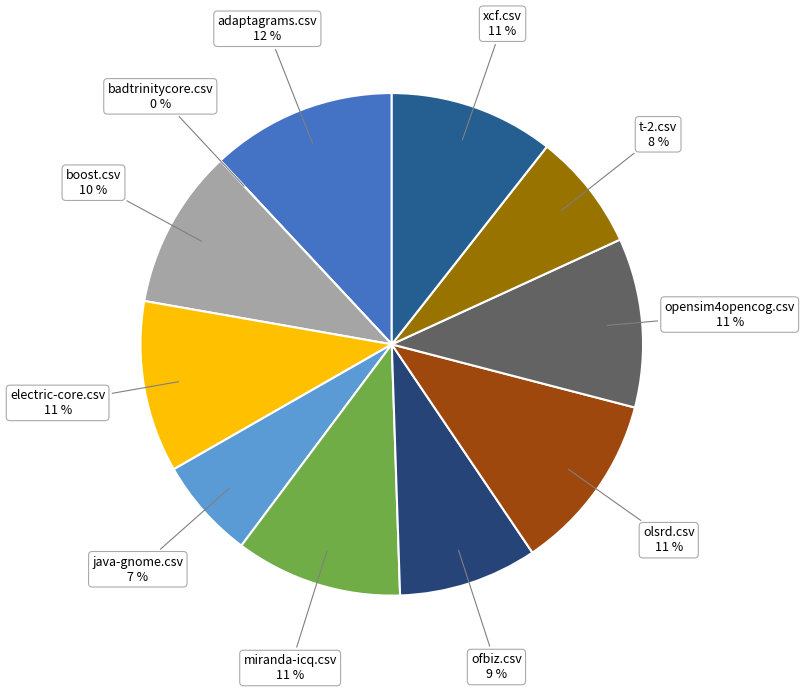

To the nearest percent, what percentage of the pie is boost.csv?

10%